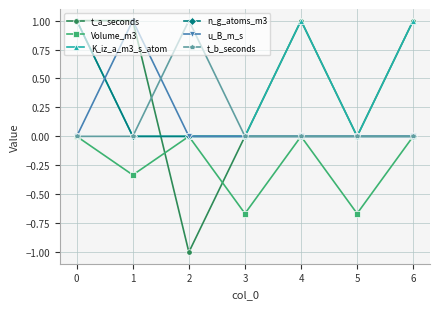

What is the minimum value shown in the chart?

-1.0